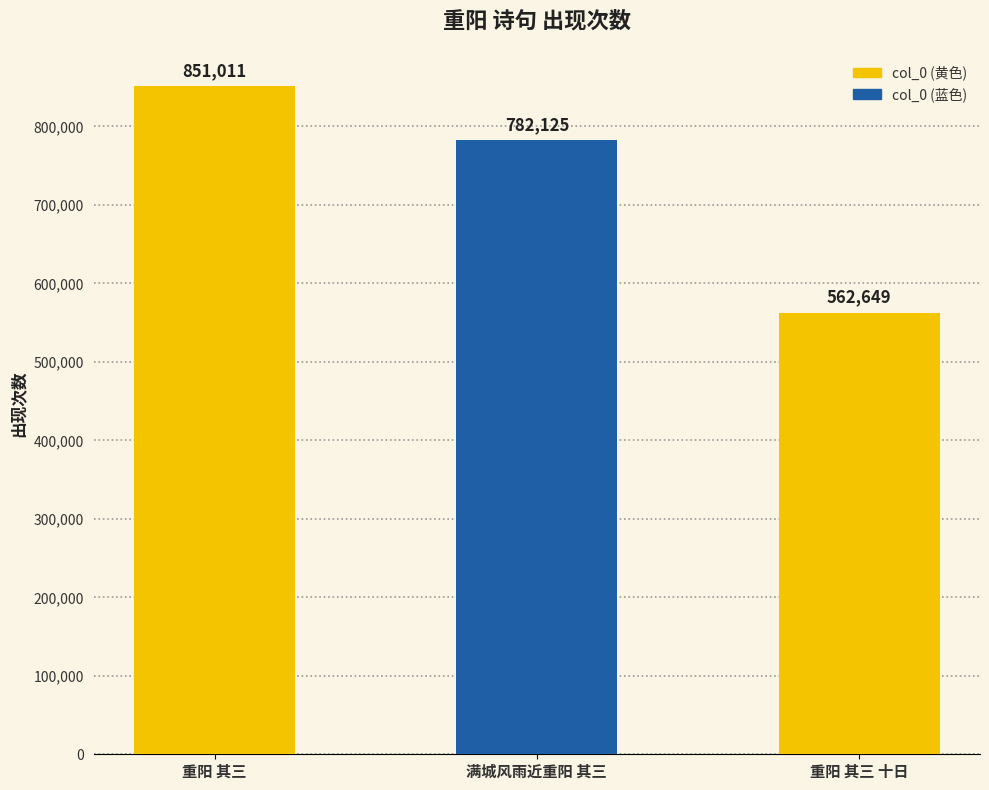

Which has a higher value, 重阳 其三 十日 or 重阳 其三?

重阳 其三